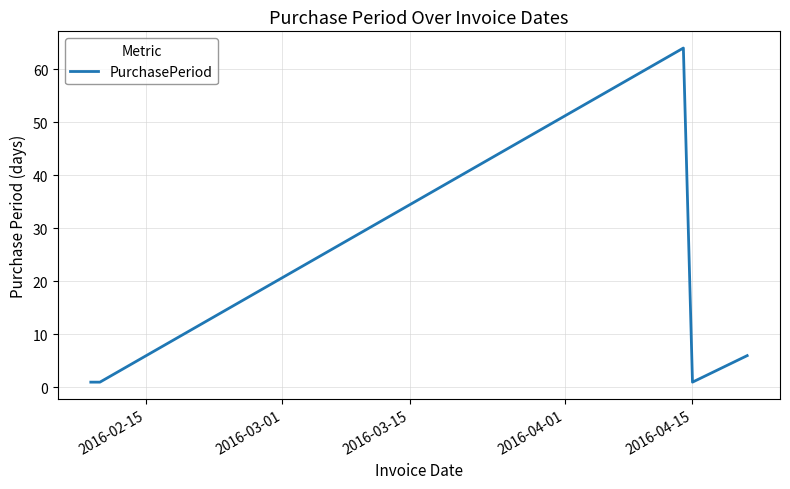

What is the greatest value displayed?

64